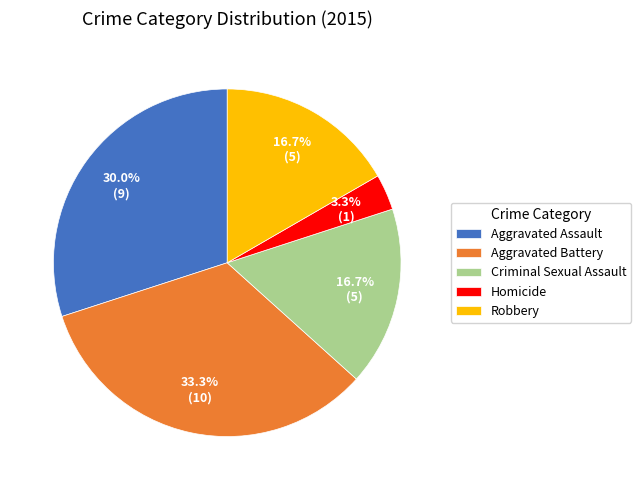

Count the number of slices in the pie.

5